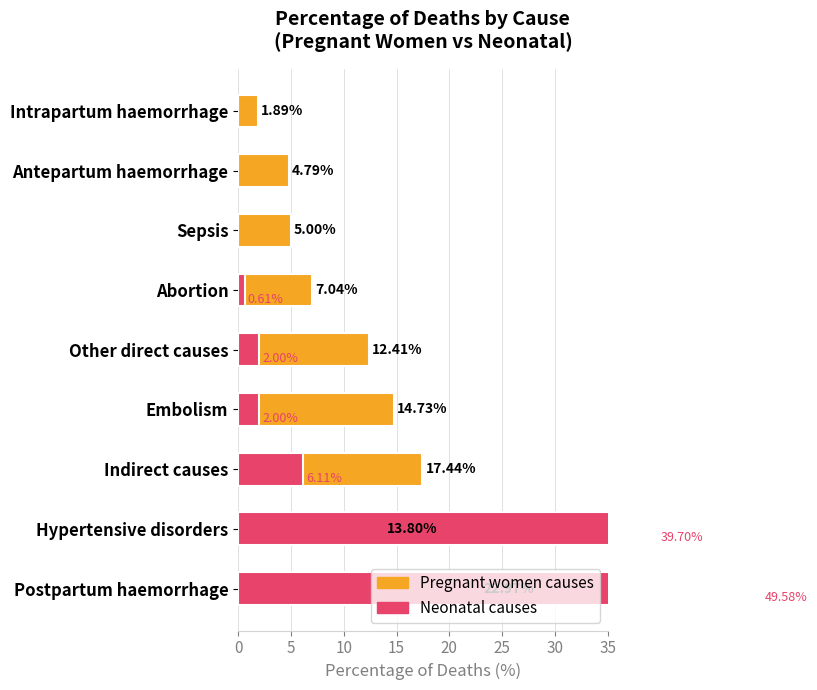

Between Other direct causes and Abortion, which series saw the biggest shift?

Pregnant women causes